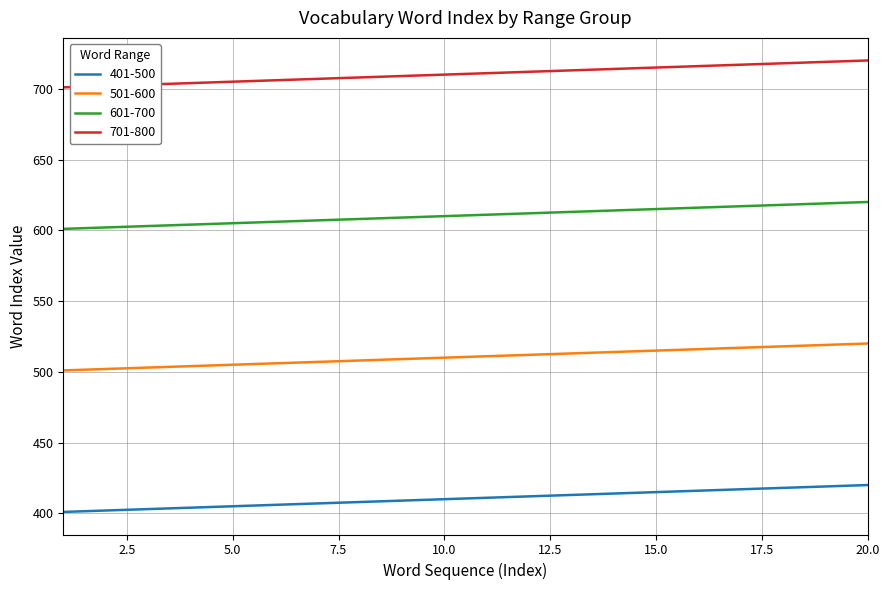

What is the smallest value displayed?

401